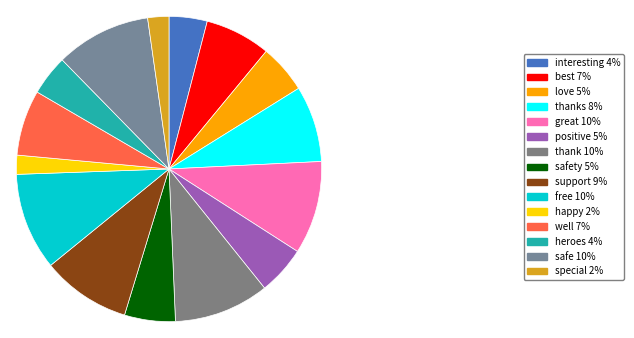

Count the number of slices in the pie.

15